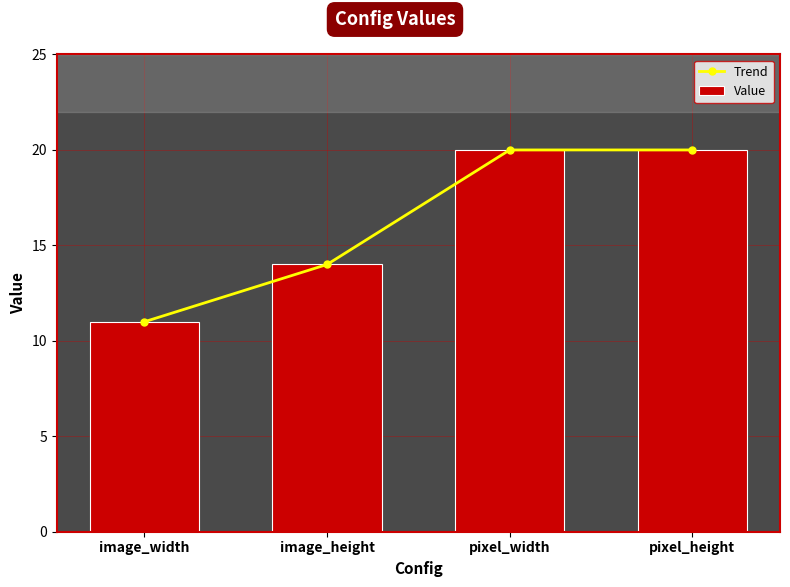

Reading left to right, extract all data points from this chart.

Trend: image_width=11	image_height=14	pixel_width=20	pixel_height=20
Value: image_width=11	image_height=14	pixel_width=20	pixel_height=20